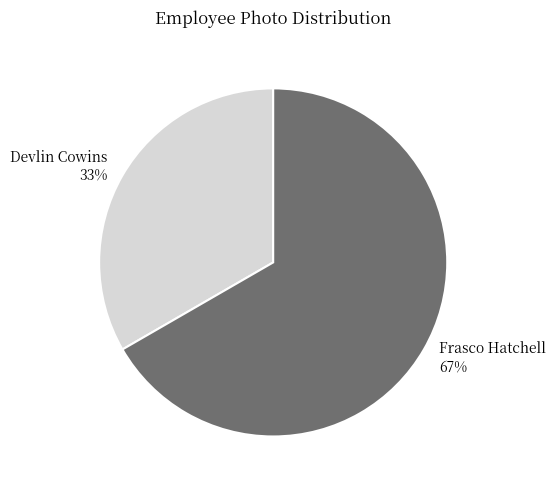

Which category has the biggest portion of the pie?

Frasco Hatchell